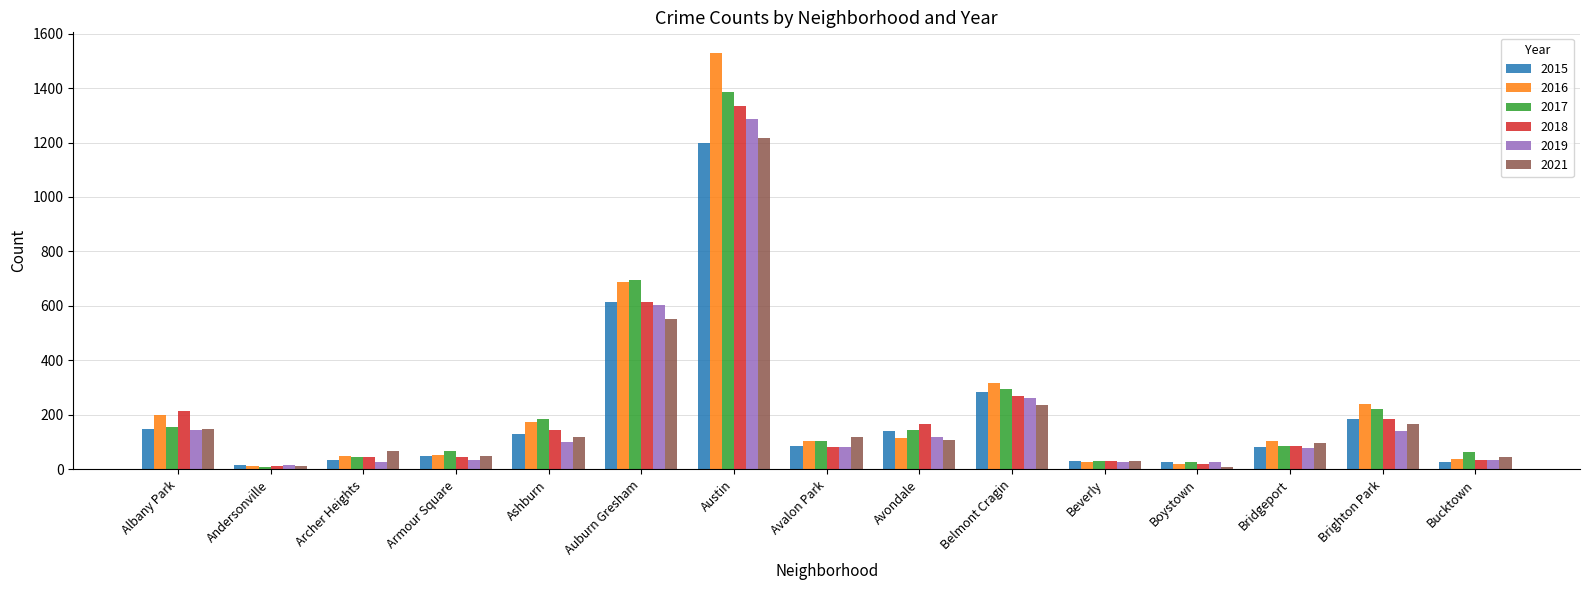

What is the highest value of the 2021 series?

1216